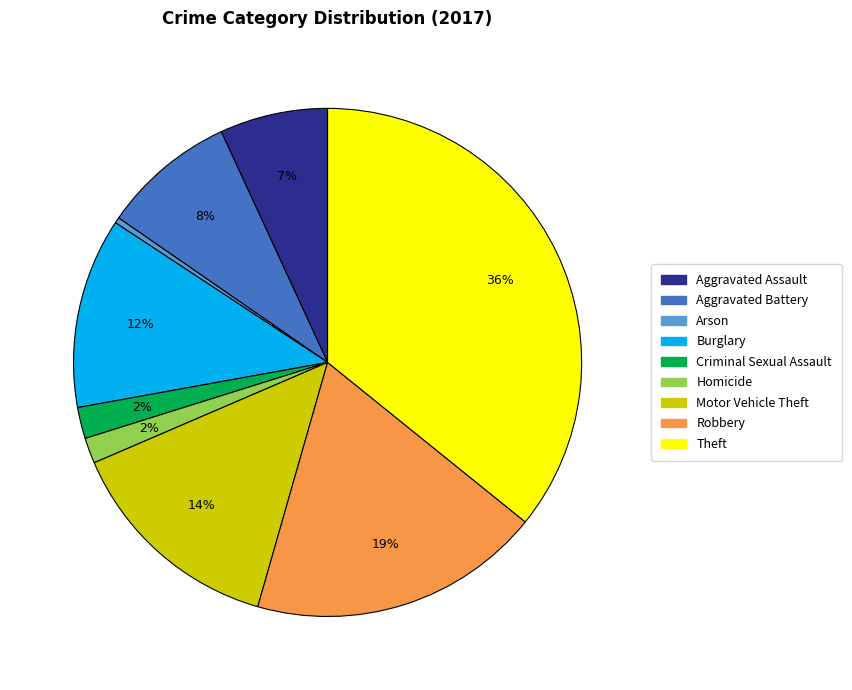

How many slices are in this pie chart?

9